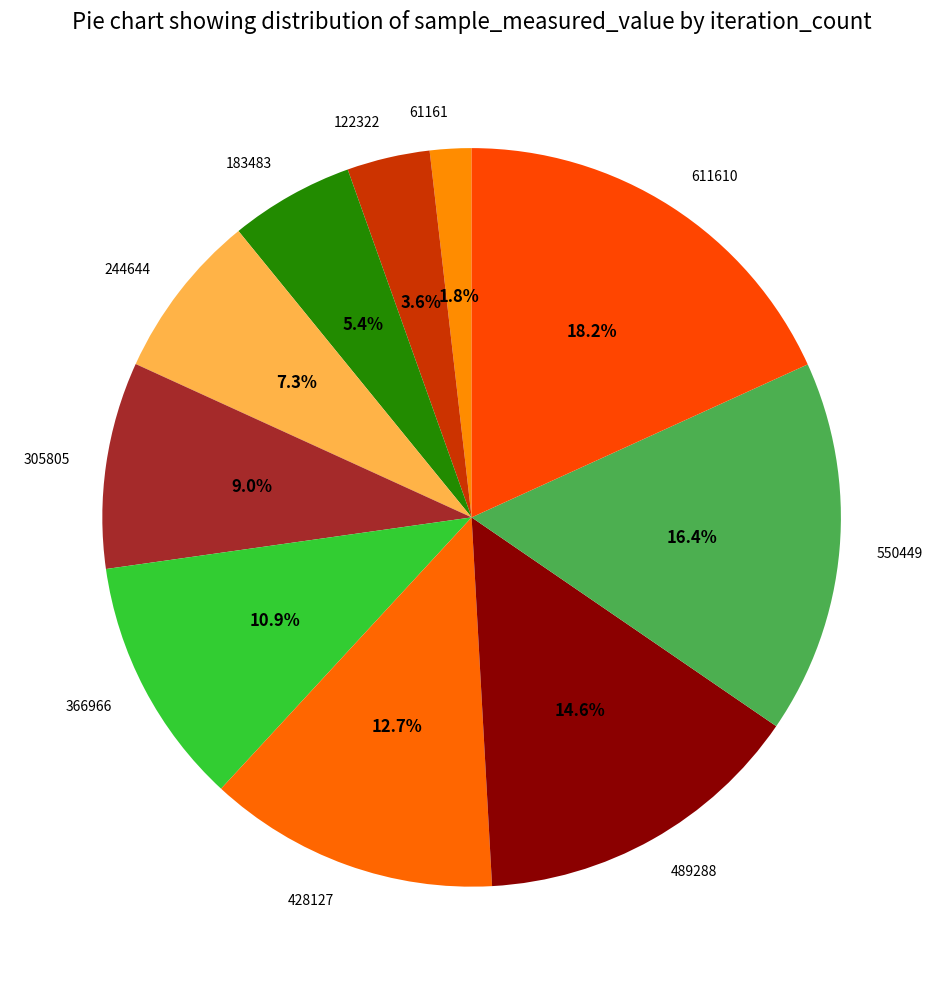

What is the largest slice in the pie chart?

611610